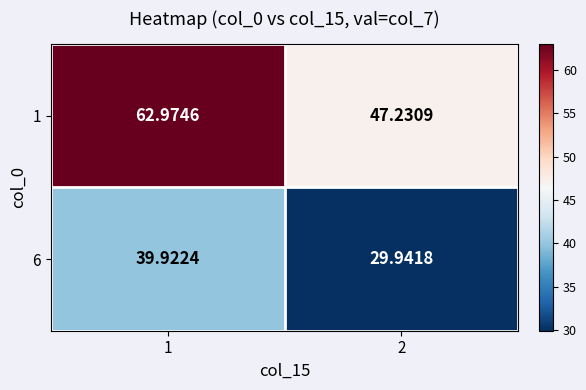

Is the value of 6 at 2 greater than the value of 1 at 1?

No